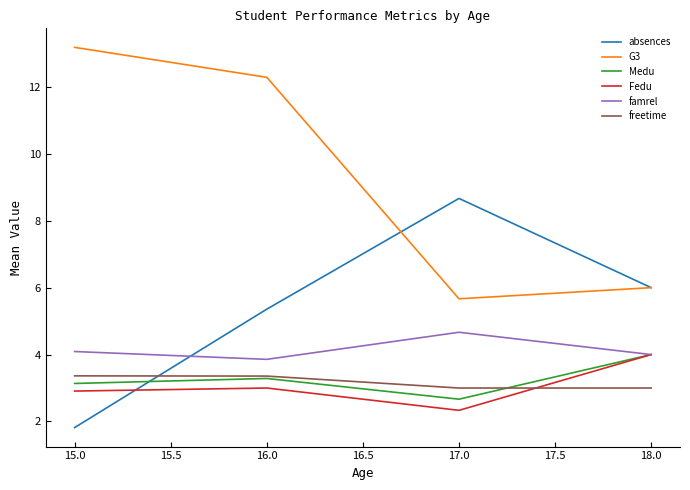

True or false: G3 has more than 0 interior local peaks.

False